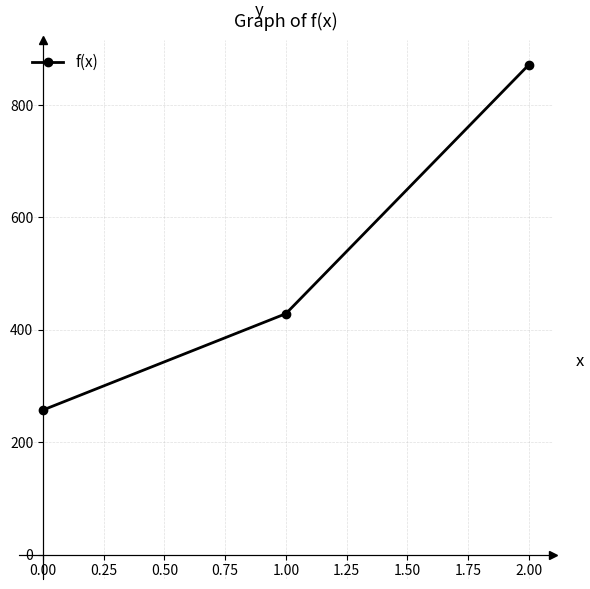

True or false: the data shows 97.3 at 0.00.

False